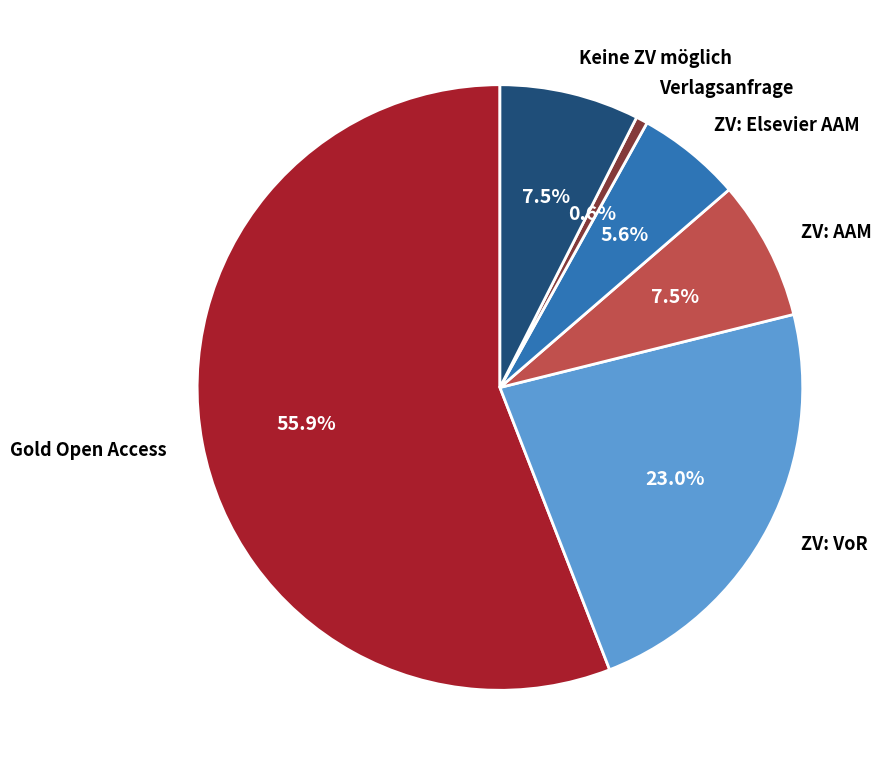

Which slice is the largest?

Gold Open Access